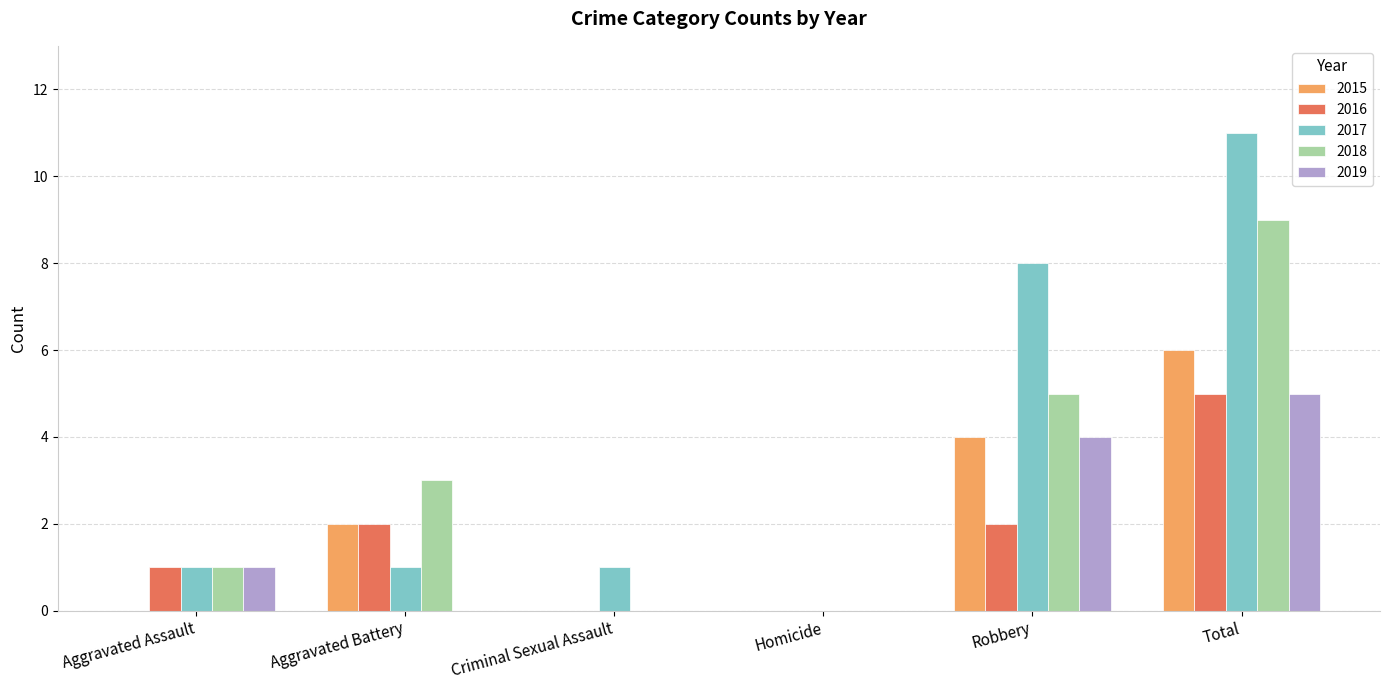

Reading left to right, what are all the values shown in this chart?

2015: Aggravated Assault=0	Aggravated Battery=2	Criminal Sexual Assault=0	Homicide=0	Robbery=4	Total=6
2016: Aggravated Assault=1	Aggravated Battery=2	Criminal Sexual Assault=0	Homicide=0	Robbery=2	Total=5
2017: Aggravated Assault=1	Aggravated Battery=1	Criminal Sexual Assault=1	Homicide=0	Robbery=8	Total=11
2018: Aggravated Assault=1	Aggravated Battery=3	Criminal Sexual Assault=0	Homicide=0	Robbery=5	Total=9
2019: Aggravated Assault=1	Aggravated Battery=0	Criminal Sexual Assault=0	Homicide=0	Robbery=4	Total=5